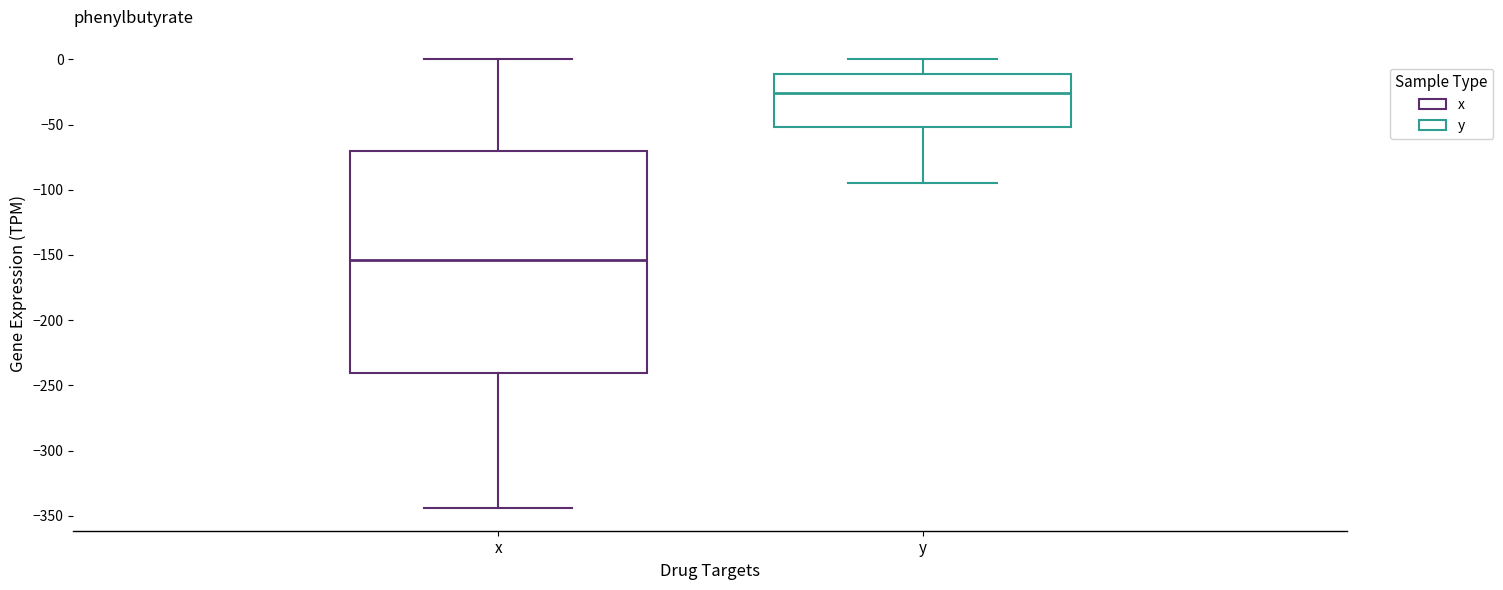

Which box has the lowest median line?

x